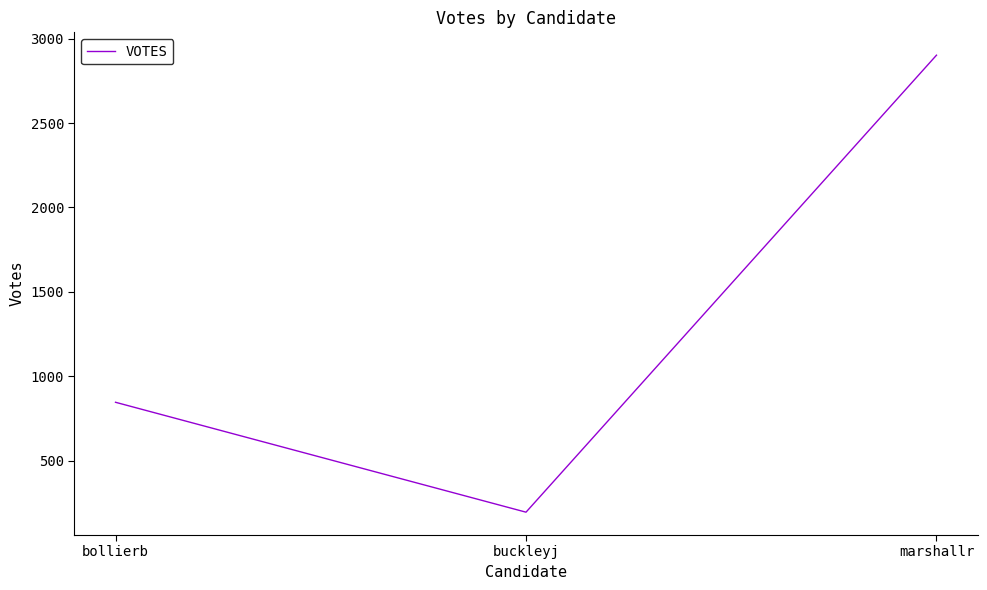

Which label corresponds to the smallest value in the chart?

buckleyj